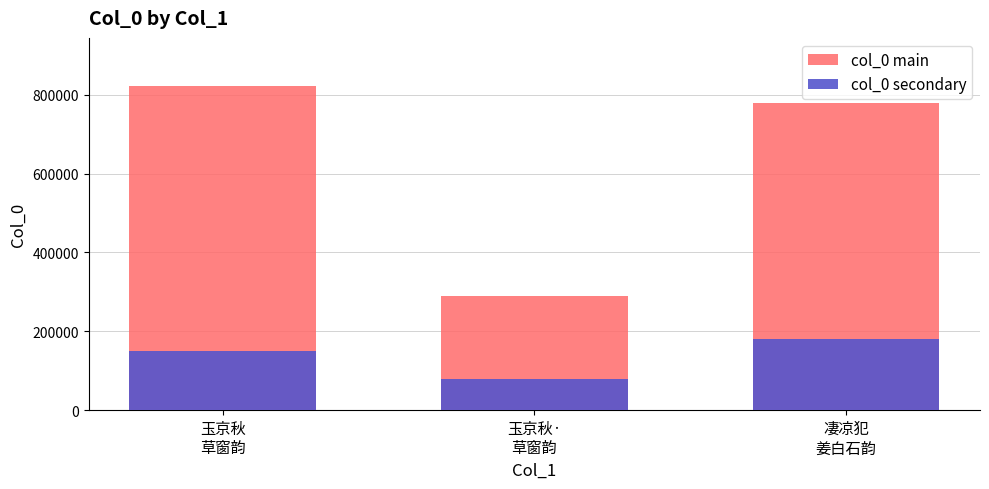

Is the value of col_0 secondary at 玉京秋·
草窗韵 greater than the value of col_0 main at 凄凉犯
姜白石韵?

No